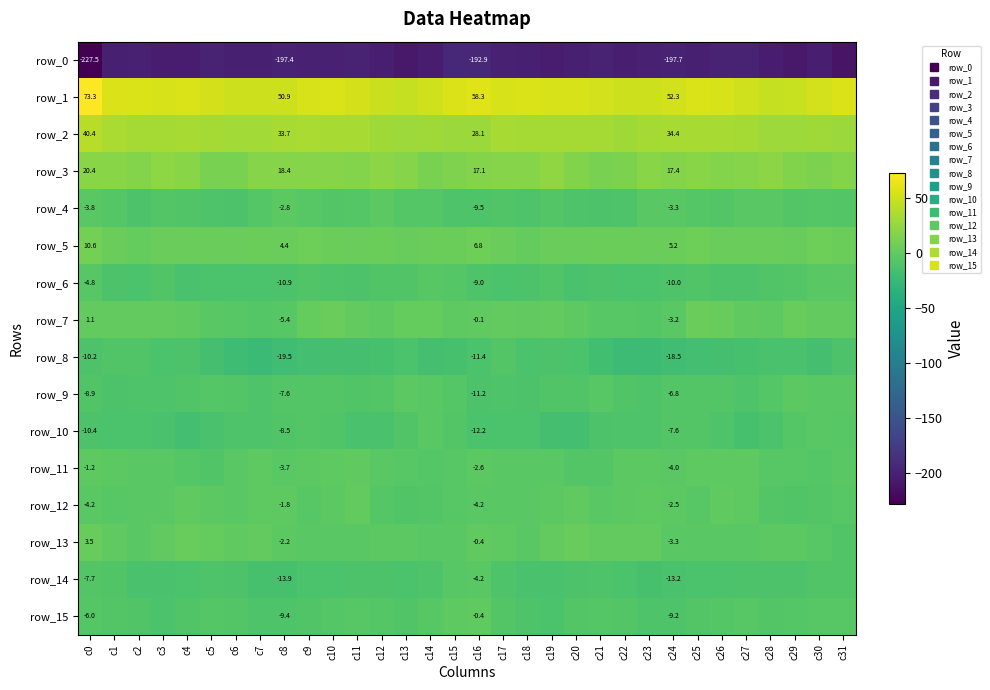

How many data points in row_15 are above -6?

11